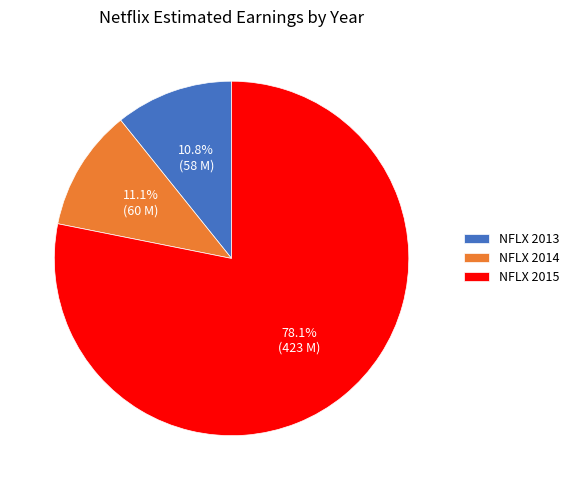

What percentage do NFLX 2015 and NFLX 2014 together represent?

89.2%